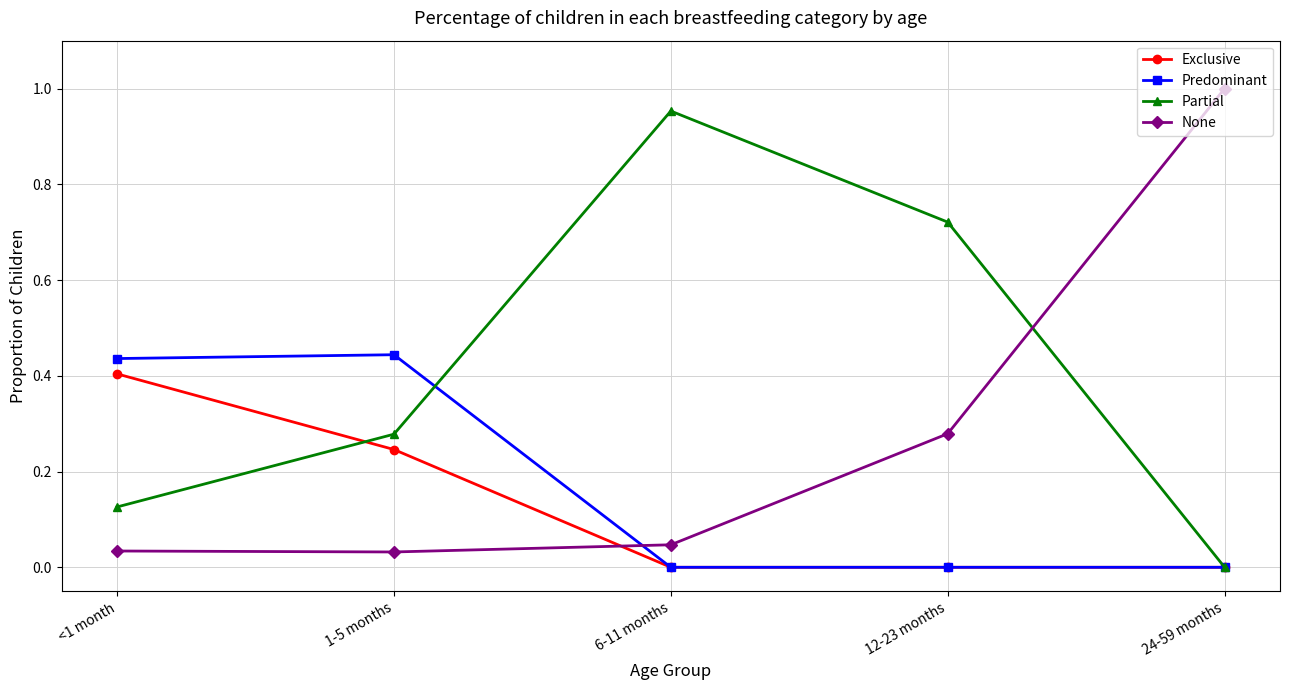

Is the value of Exclusive at <1 month greater than the value of Partial at 12-23 months?

No